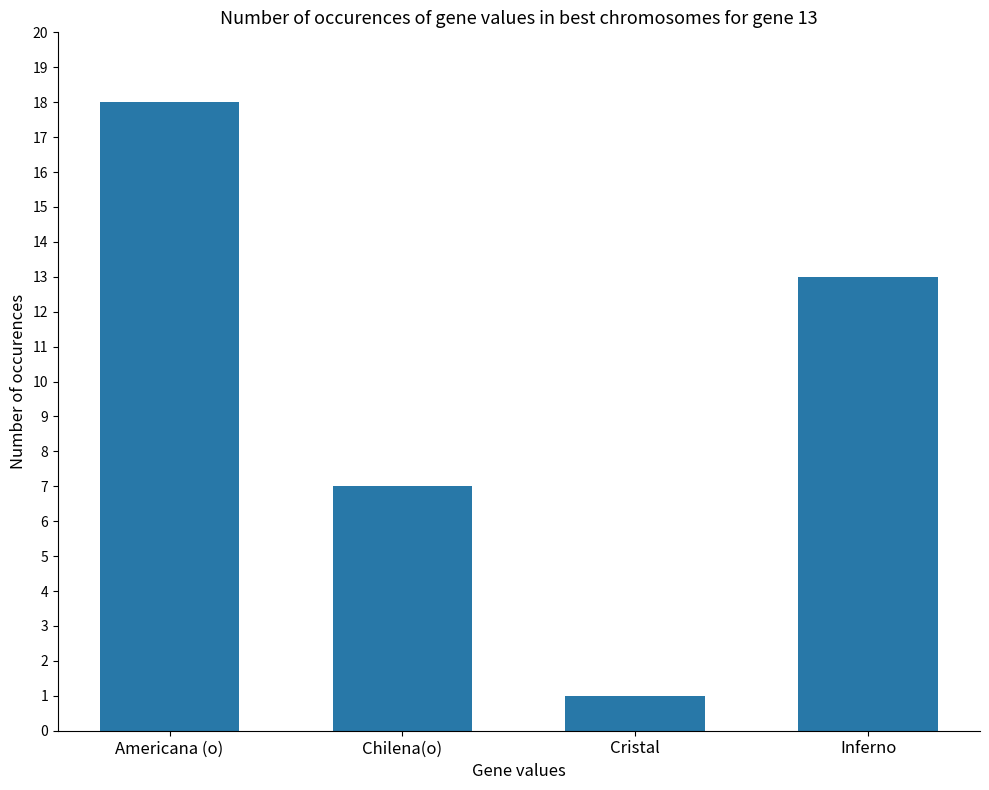

What is the smallest value displayed?

1